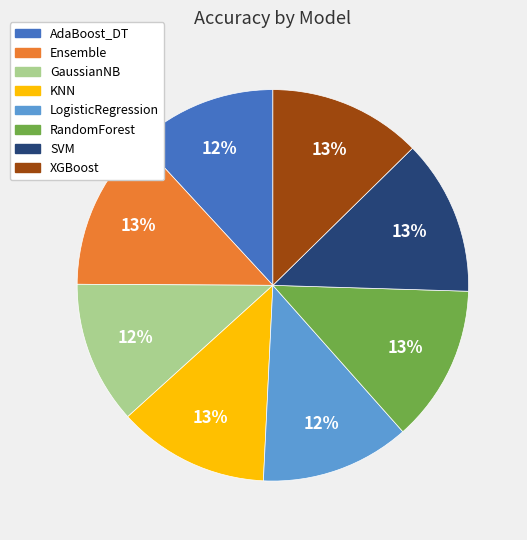

To the nearest percent, what percentage of the pie is KNN?

13%